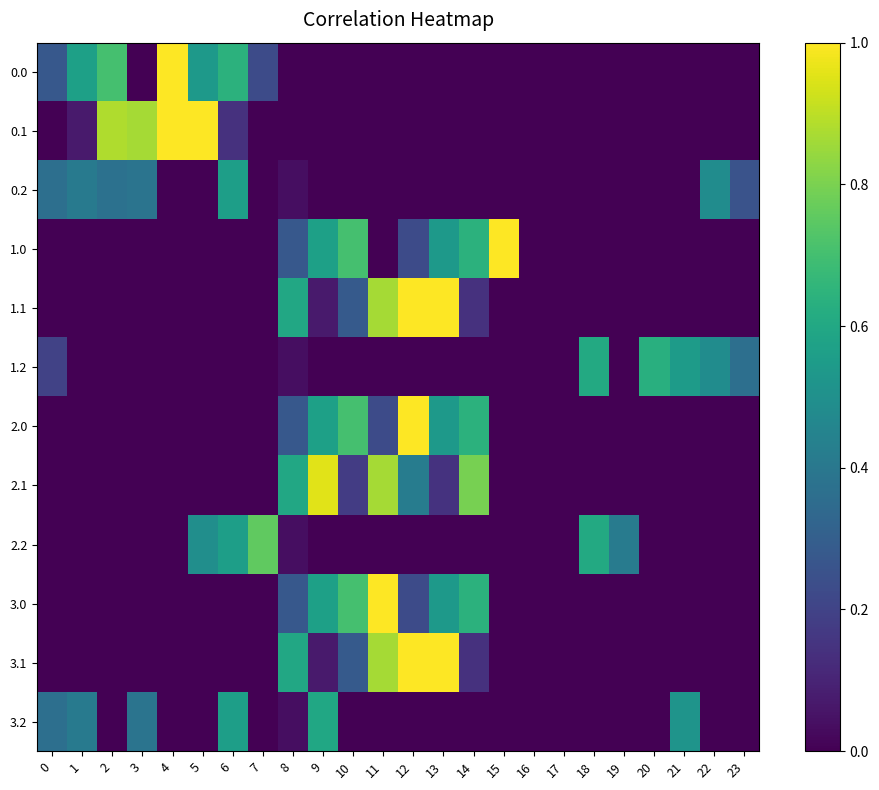

What is the total value across all series at 19?

0.4